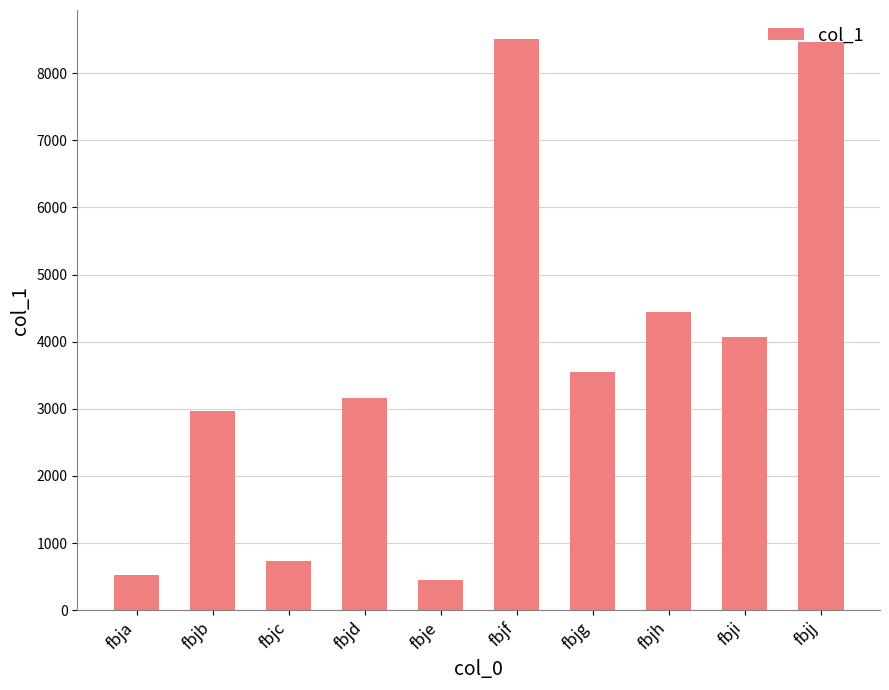

True or false: the data shows 736 at fbjc.

True